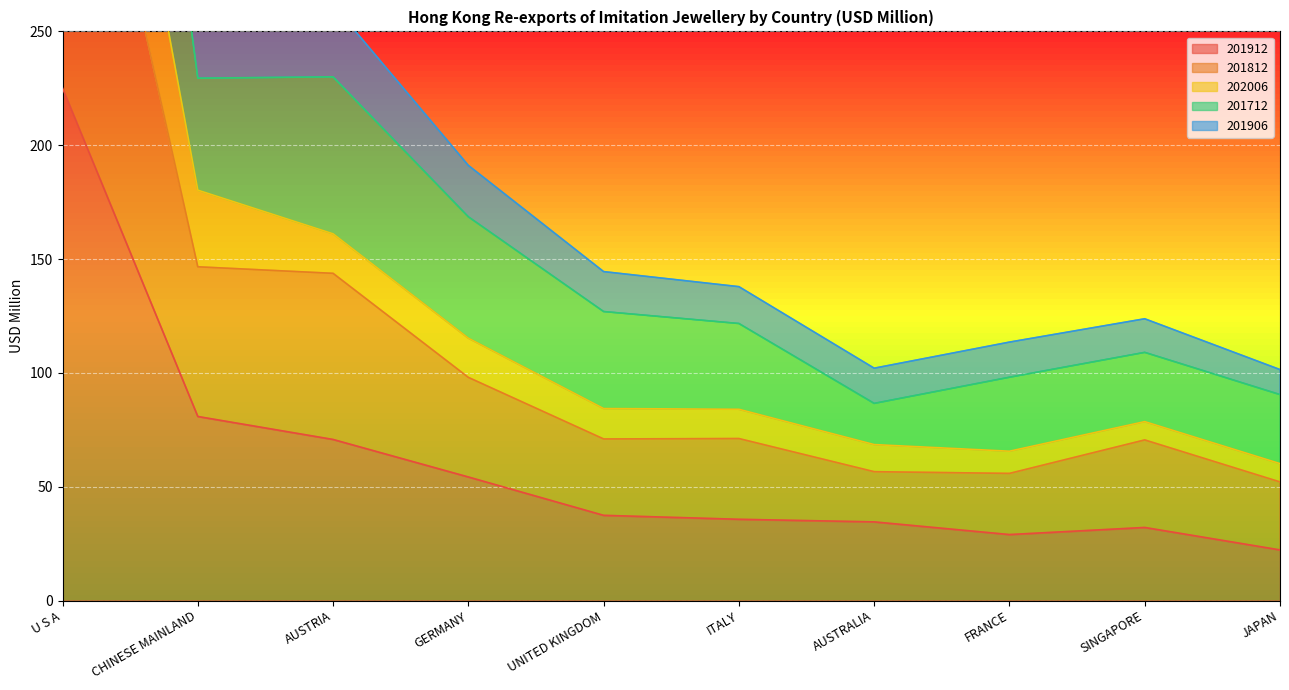

Rank the series by their maximum value, from lowest to highest.

201912, 201812, 202006, 201712, 201906